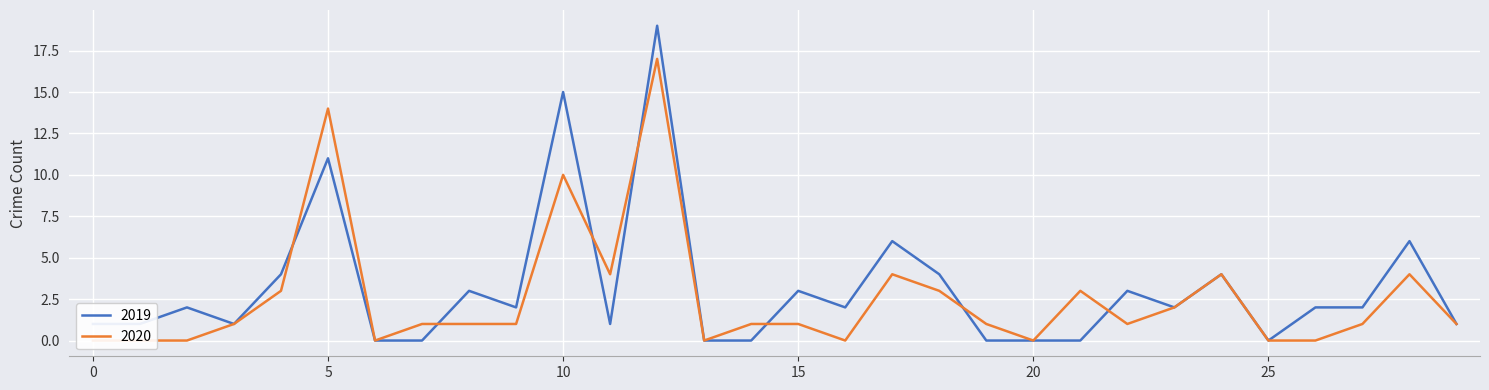

The 2020 series shows 1 at Edgewater. True or false?

False